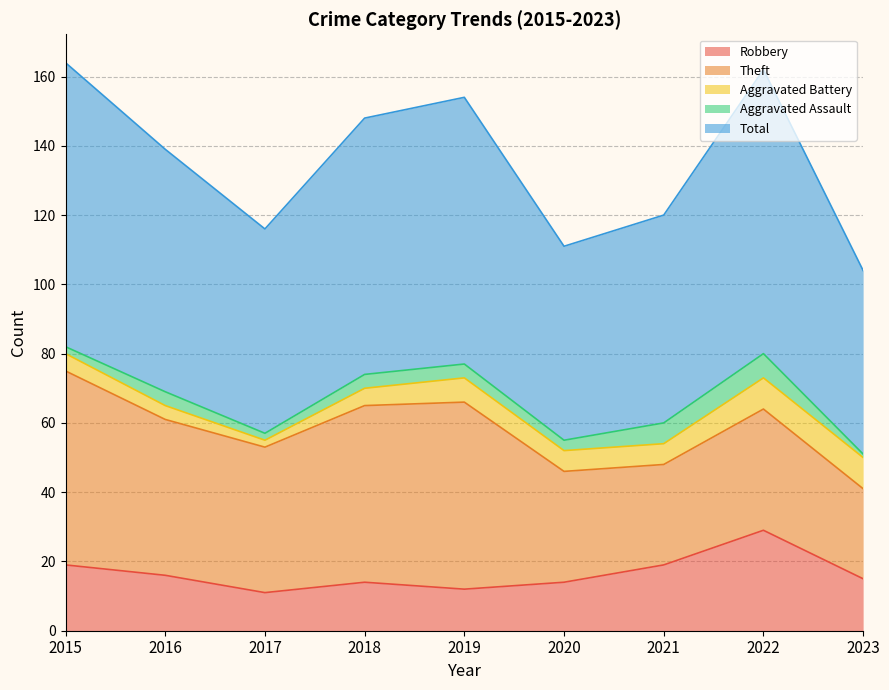

True or false: Total and Aggravated Battery cross at least once.

False